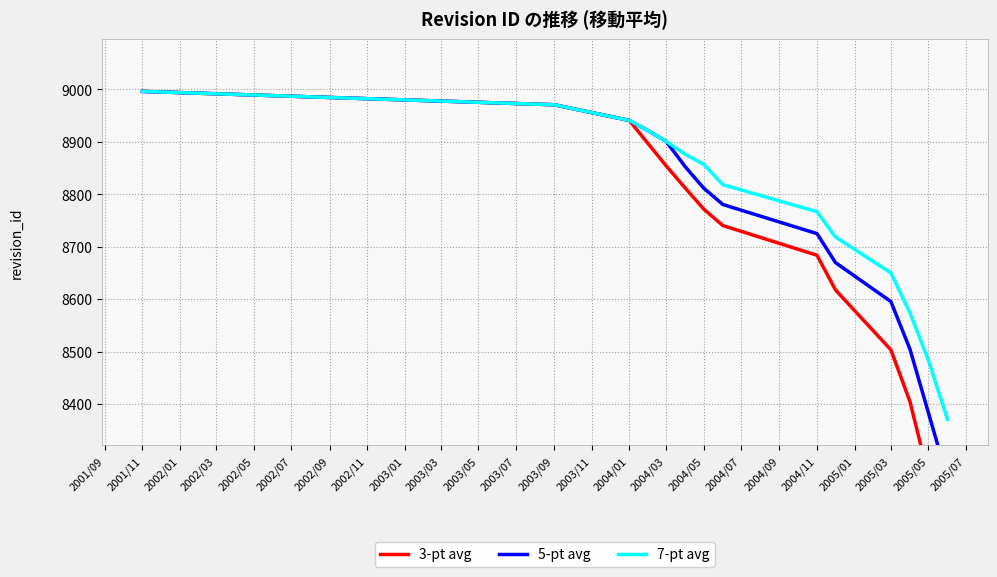

What is the difference between the maximum and minimum values in the 7-pt avg series?

624.9